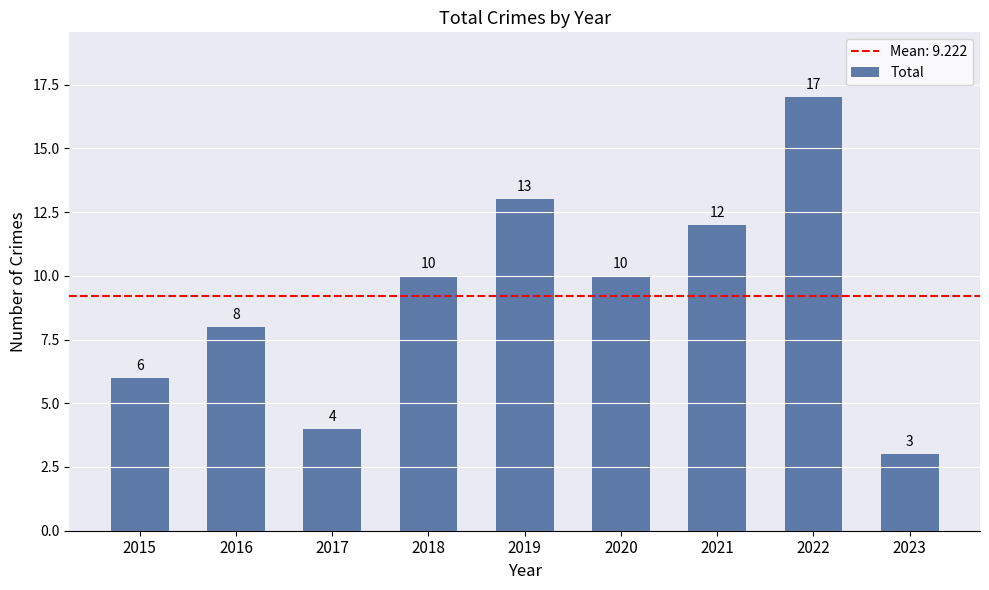

What is the sum of all values?

83